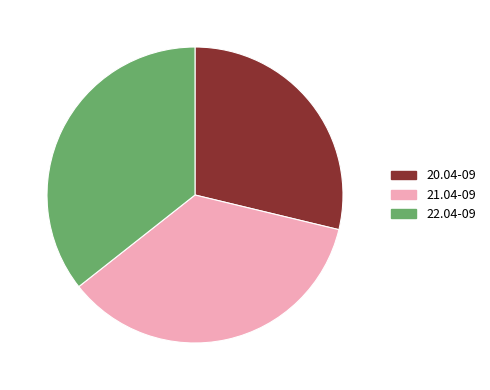

What is the smallest slice in the pie chart?

20.04-09